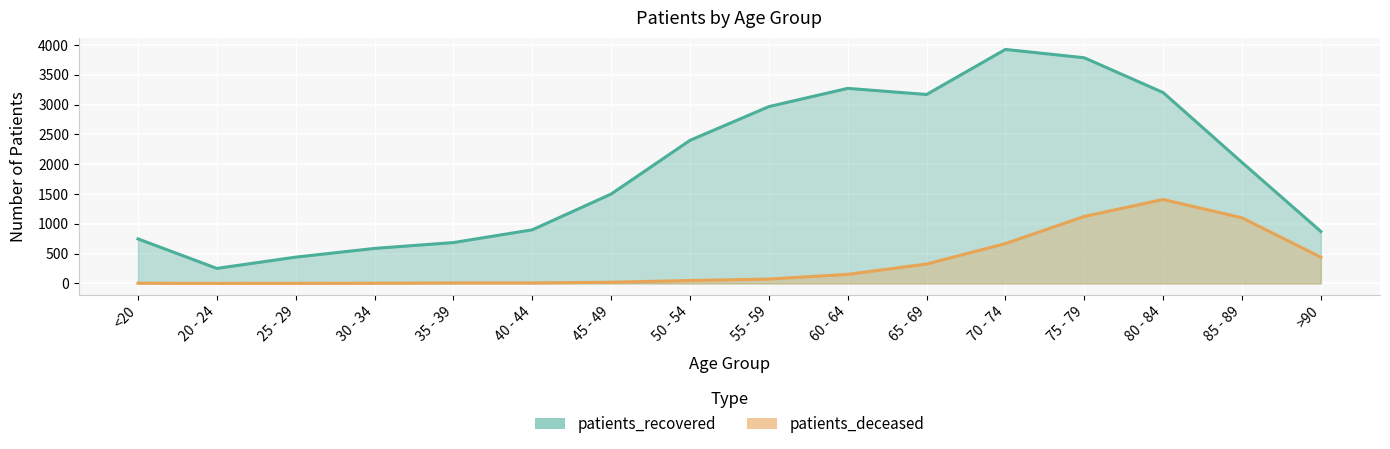

True or false: patients_recovered and patients_deceased cross at least once.

False